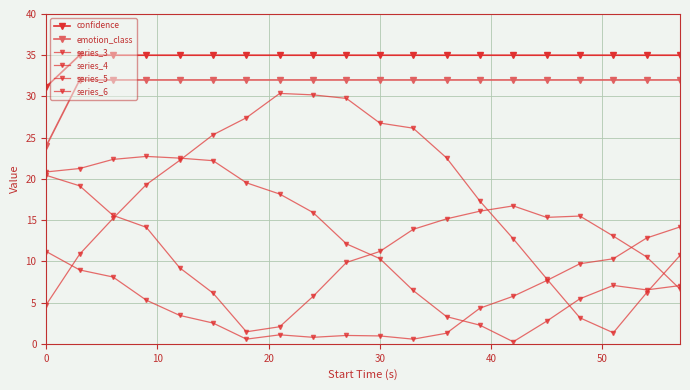

How many intersections are there between series_6 and series_4?

1